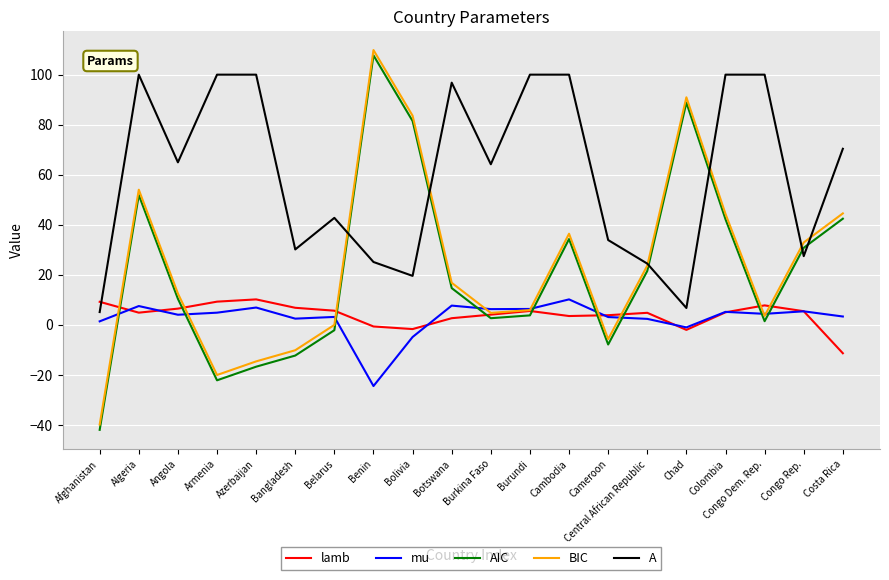

What position from the right is Colombia?

4